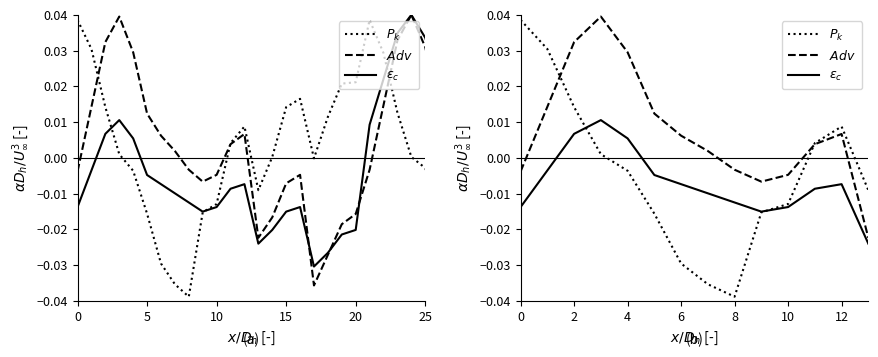

List the series in order of their overall mean, lowest first.

$\varepsilon_c$, $P_k$, $Adv$